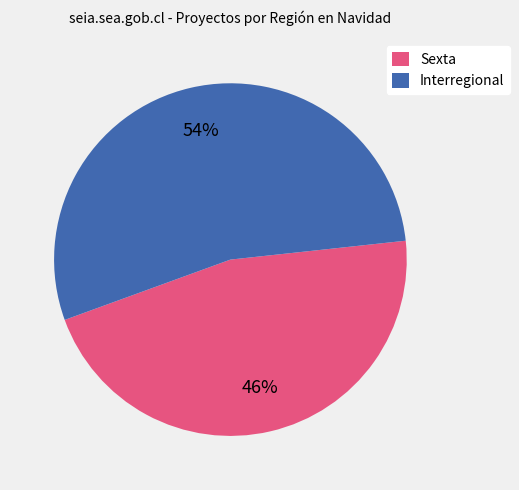

What is the smallest slice in the pie chart?

Sexta